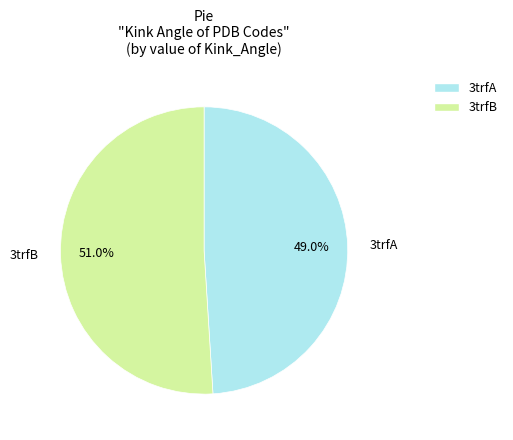

Is there a majority slice in this chart?

Yes